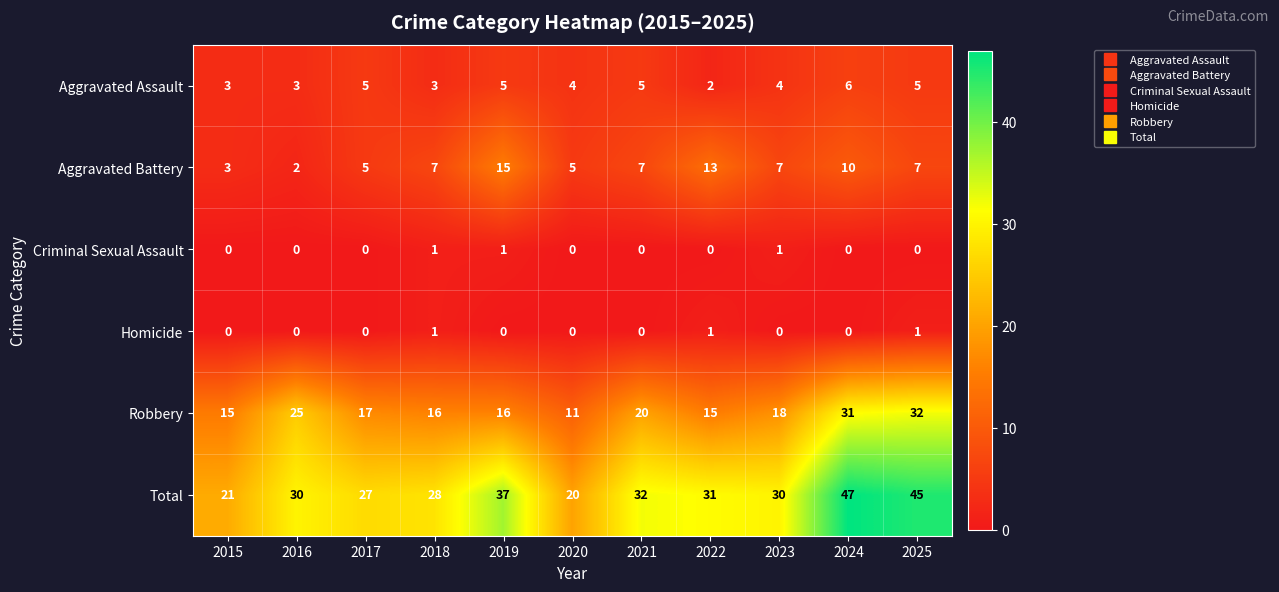

At which category is the sum across all series the highest?

2024